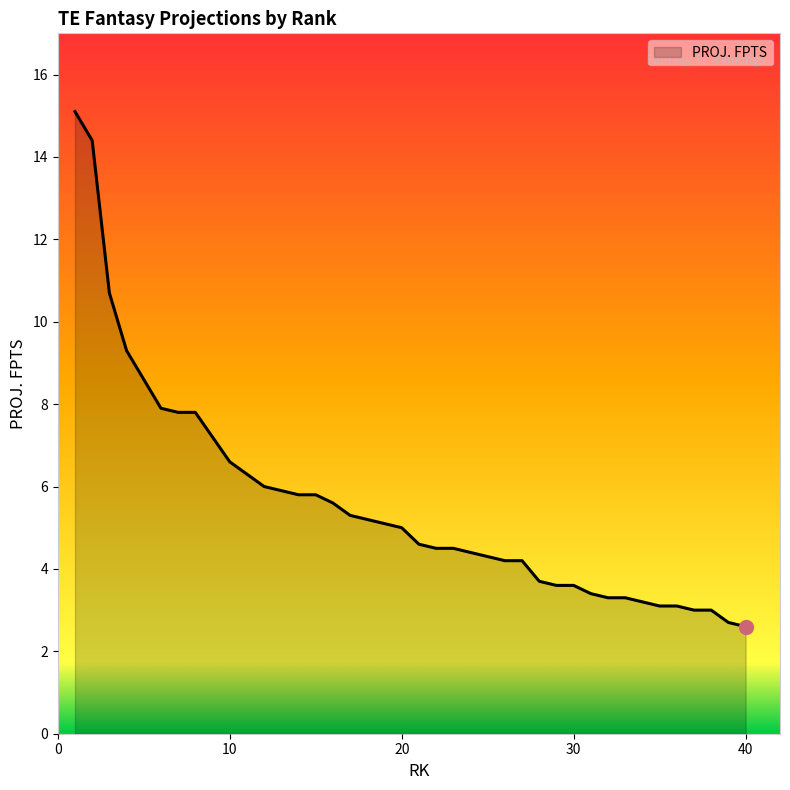

What is the maximum value shown in the chart?

15.1